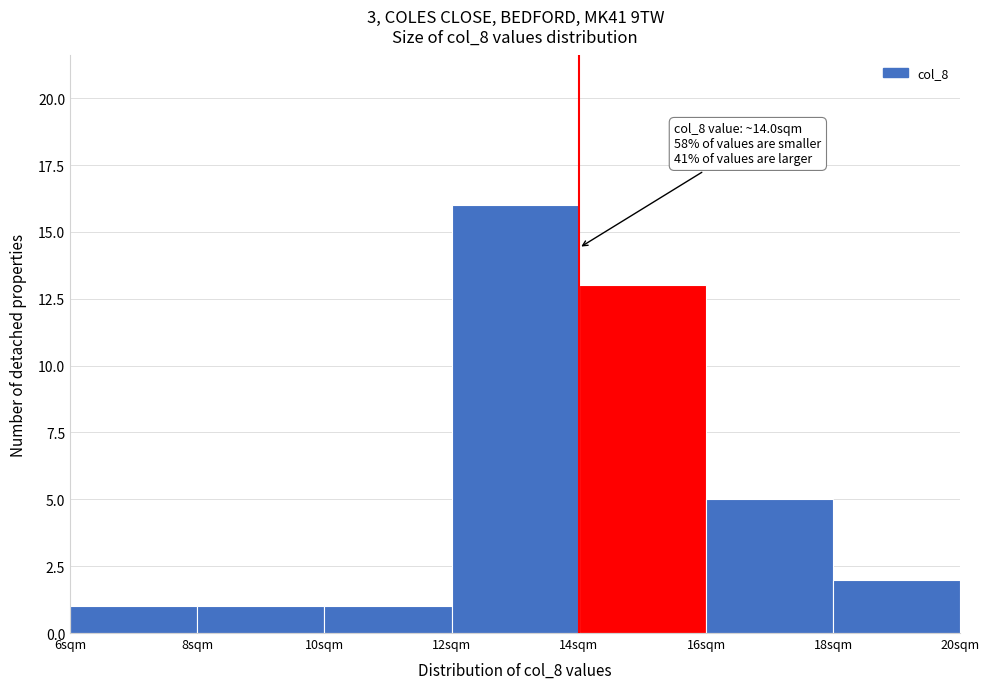

Which range on the x-axis has the tallest bar?

12 to 14